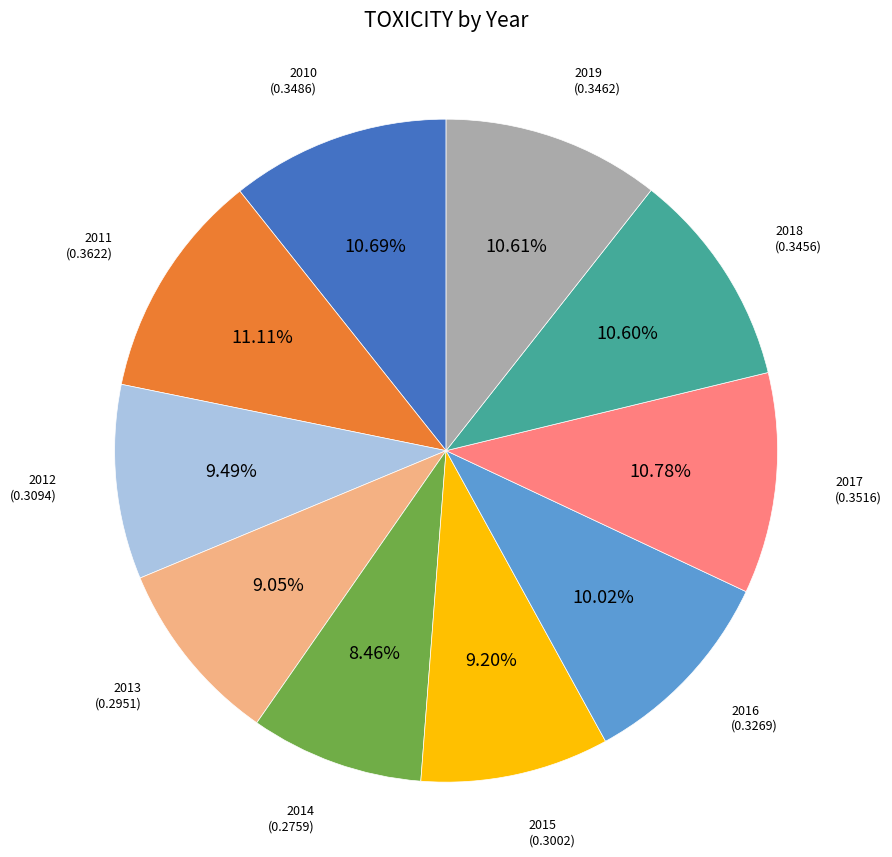

How many segments does this pie chart have?

10